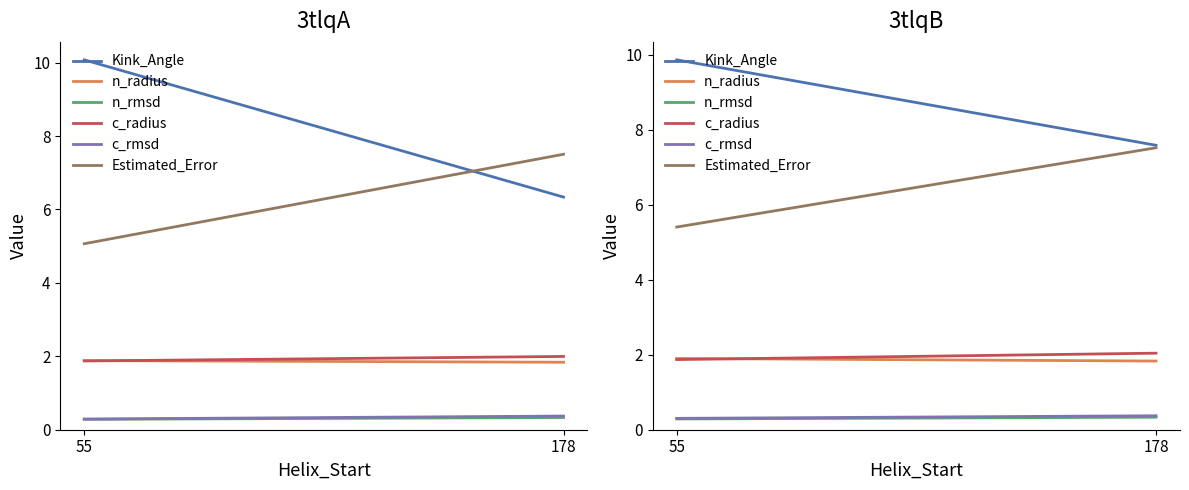

What is the maximum value for Estimated_Error?

7.5